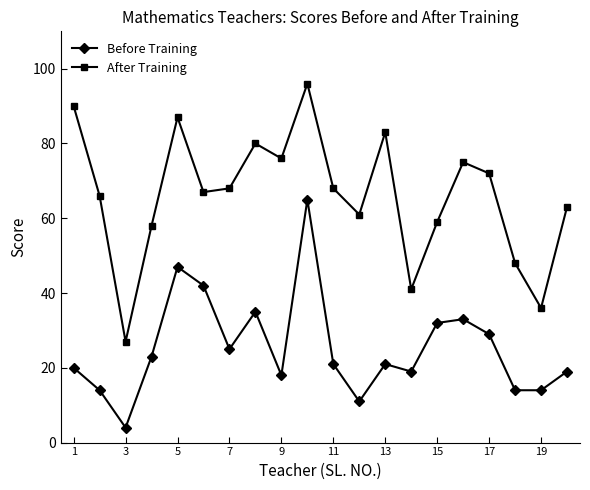

Which series has the widest spread of values?

After Training